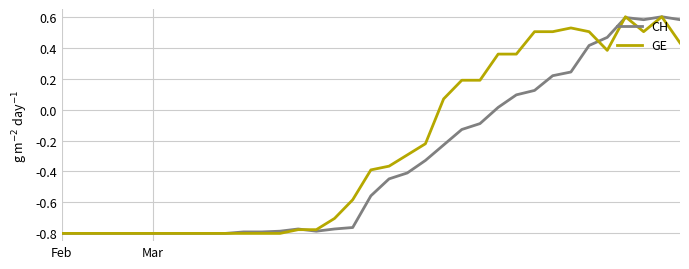

List the series in order of their overall mean, lowest first.

CH, GE